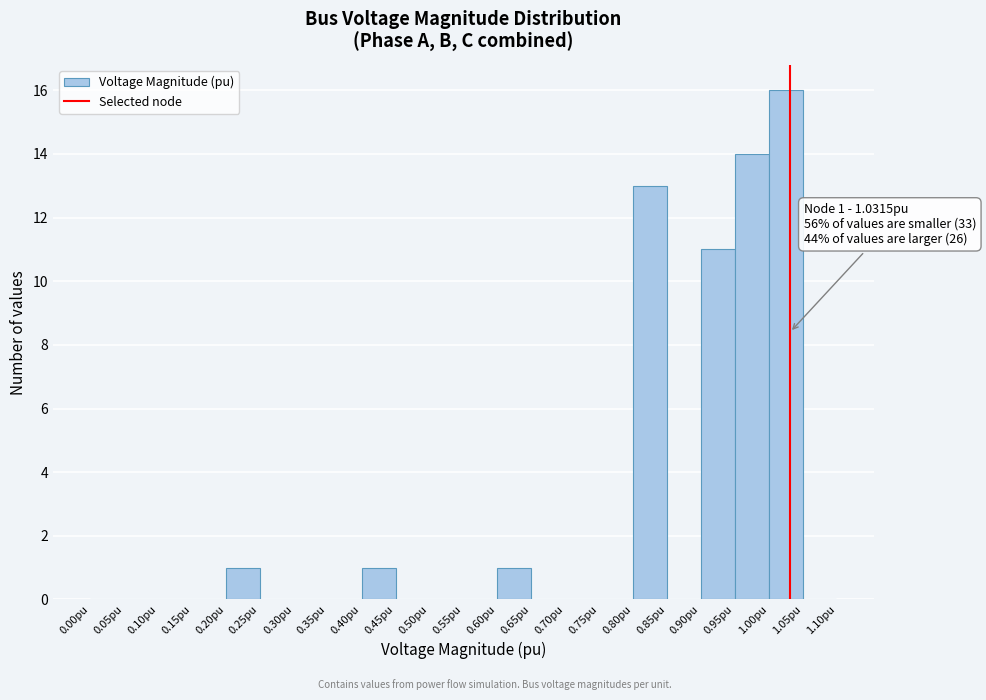

Over which range of the x-axis is the bar tallest?

1.00 to 1.05